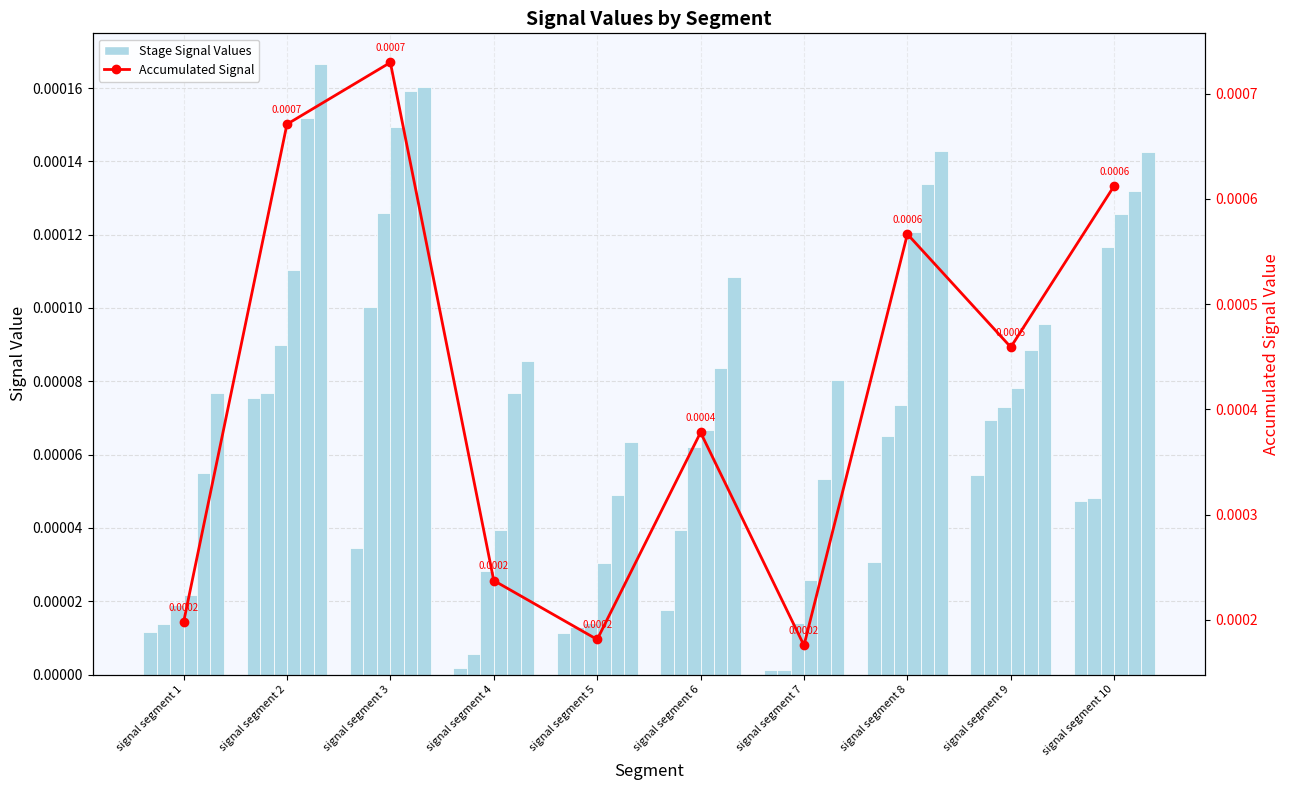

Is it true that Signal_Value_2 equals 0.0 at signal segment 3?

False